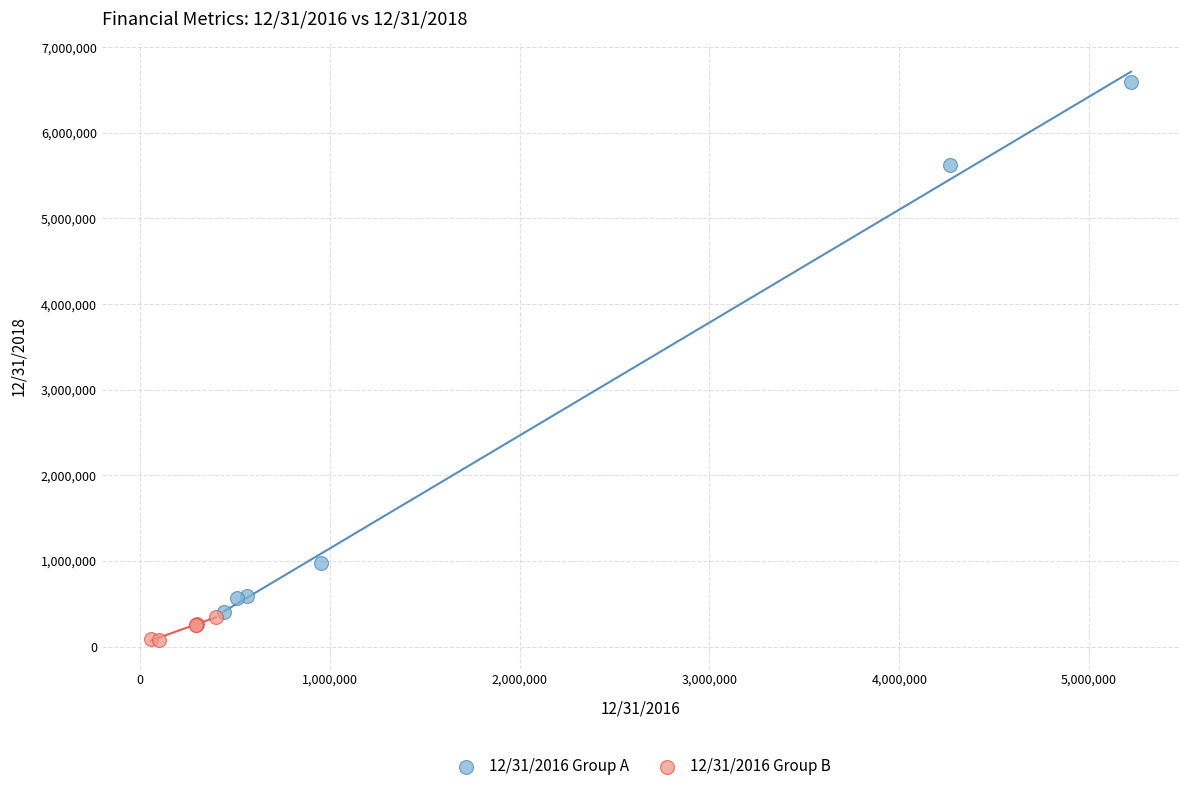

Which series reaches the maximum Y coordinate?

12/31/2016 Group A